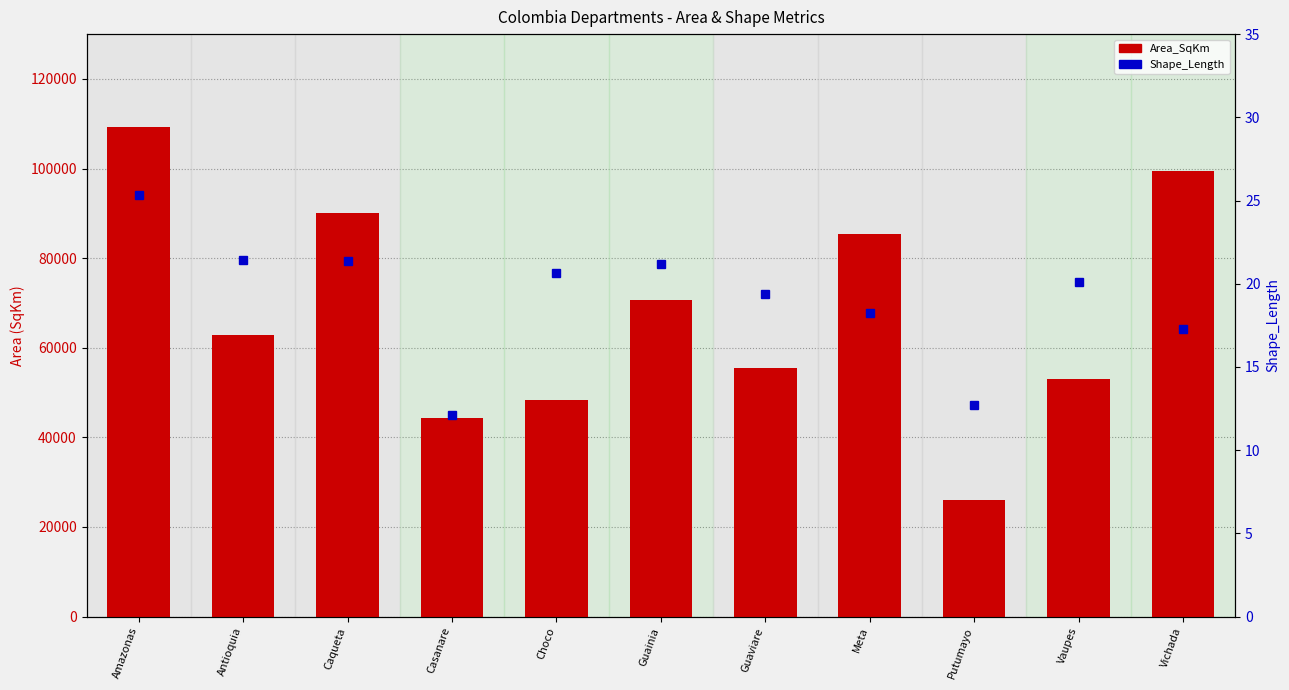

Reading left to right, what are all the values shown in this chart?

Area_SqKm: Amazonas=109223.8	Antioquia=62752.5	Caqueta=90067.4	Casanare=44303.9	Choco=48231.5	Guainia=70670.1	Guaviare=55499.4	Meta=85466.4	Putumayo=25945.7	Vaupes=53091.5	Vichada=99373.7
Shape_Length: Amazonas=25.4	Antioquia=21.4	Caqueta=21.4	Casanare=12.1	Choco=20.6	Guainia=21.2	Guaviare=19.4	Meta=18.2	Putumayo=12.7	Vaupes=20.1	Vichada=17.3